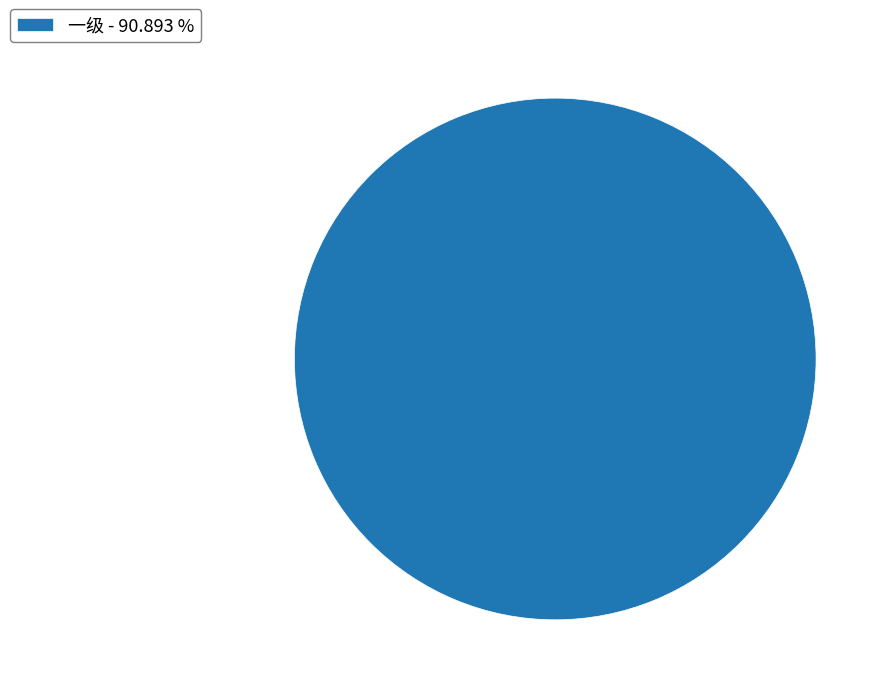

Rank the categories by value from lowest to highest.

一级 - 90.893 %